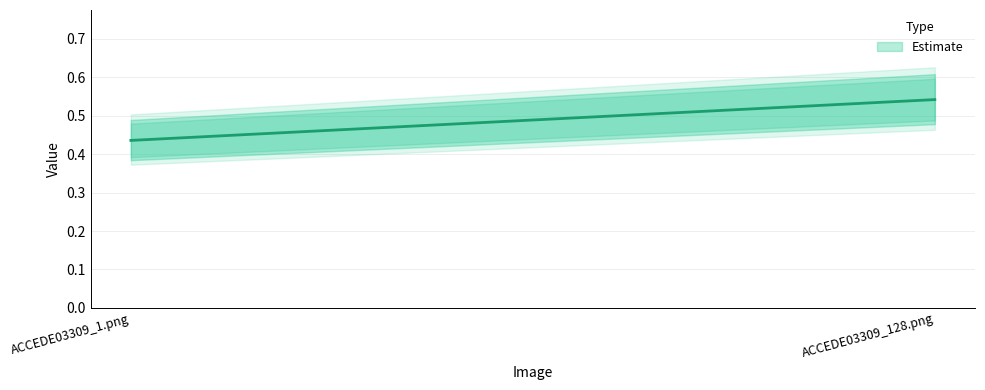

What is the change in value from ACCEDE03309_1.png to ACCEDE03309_128.png?

+0.1